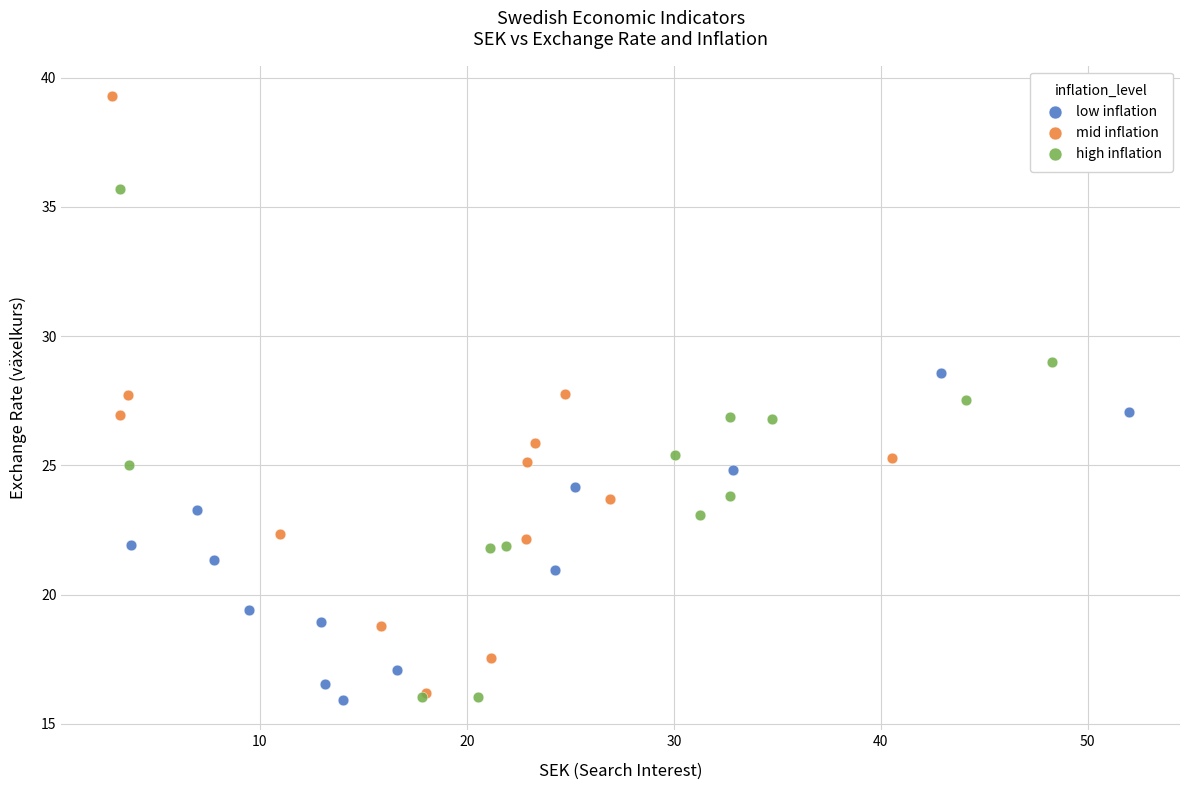

Which series contains the highest Y value?

mid inflation